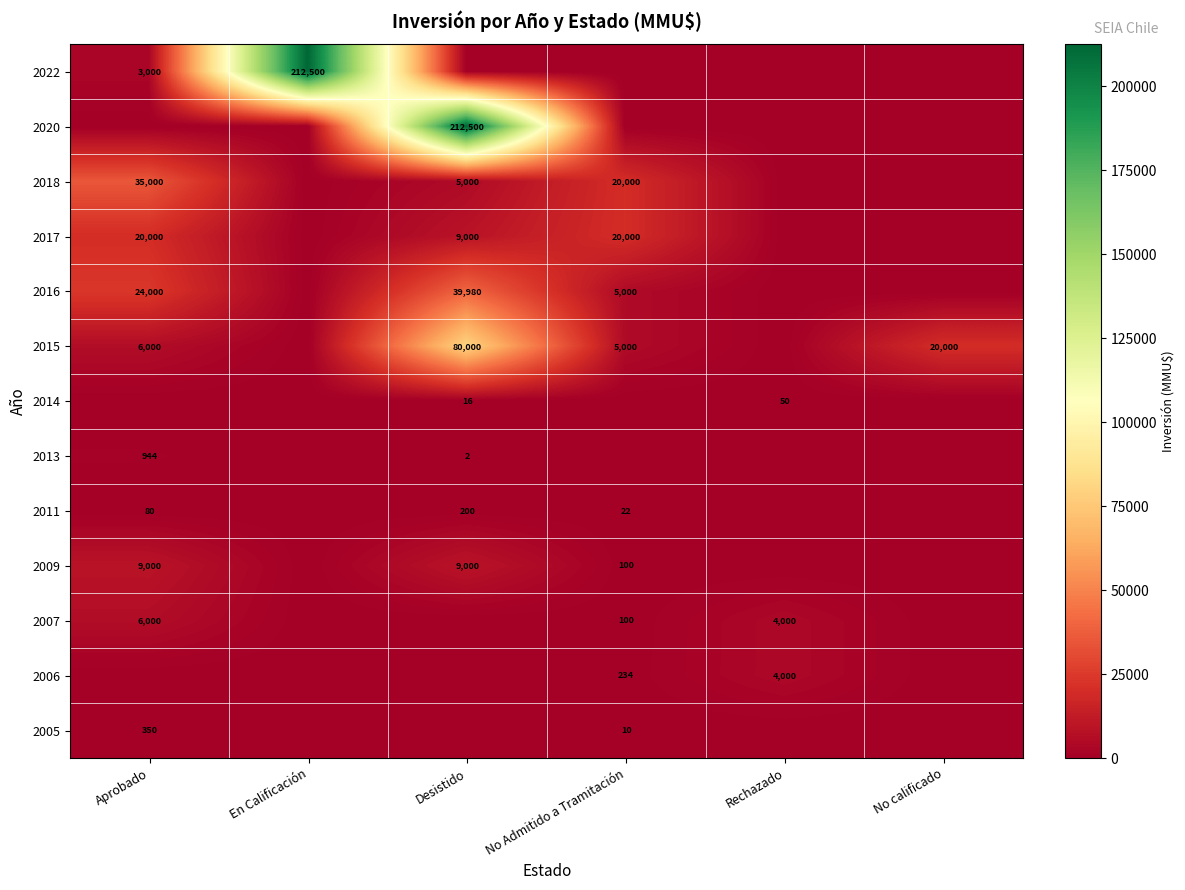

Is it true that 2005 equals 206 at Aprobado?

False